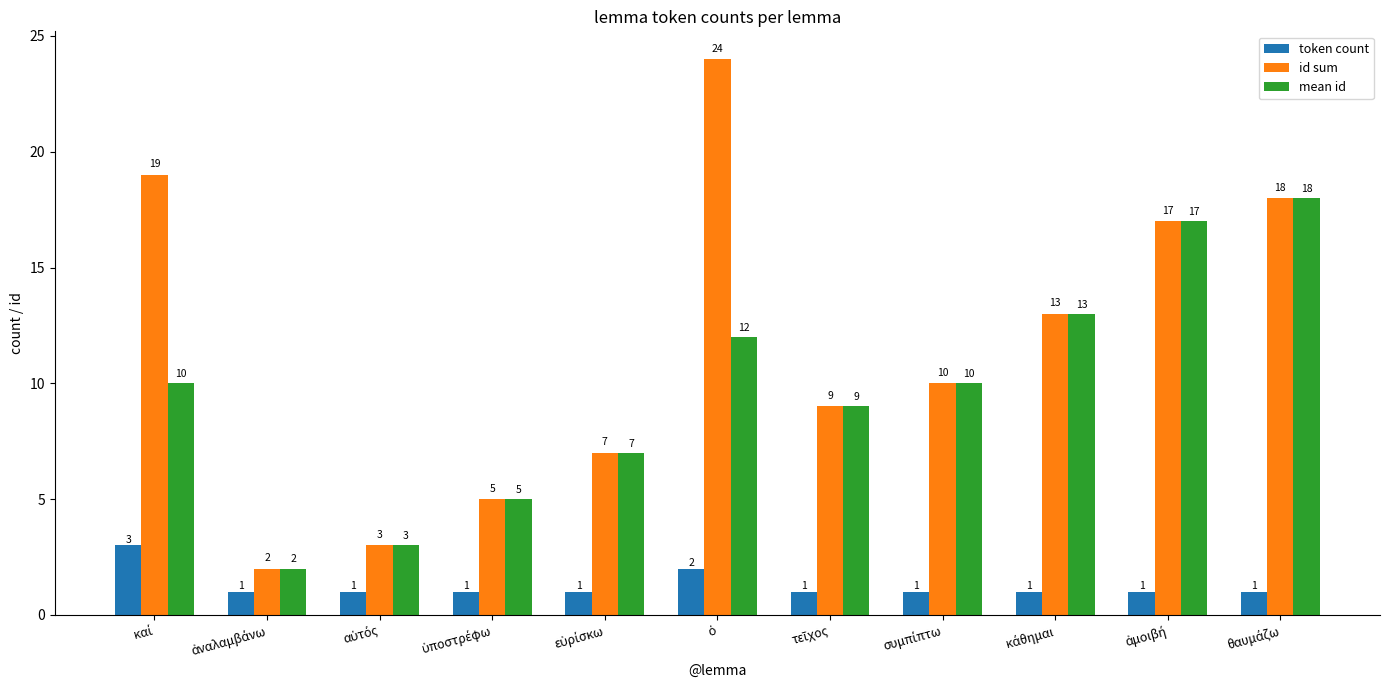

What is the sum of all id sum values?

127